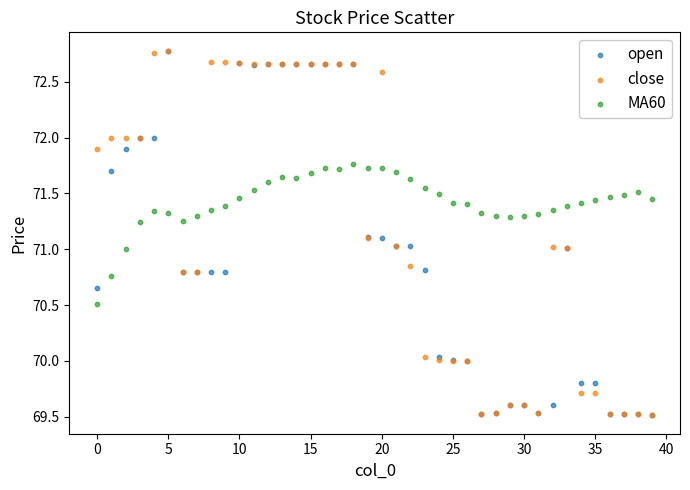

What are all the series names shown in the legend?

open, close, MA60